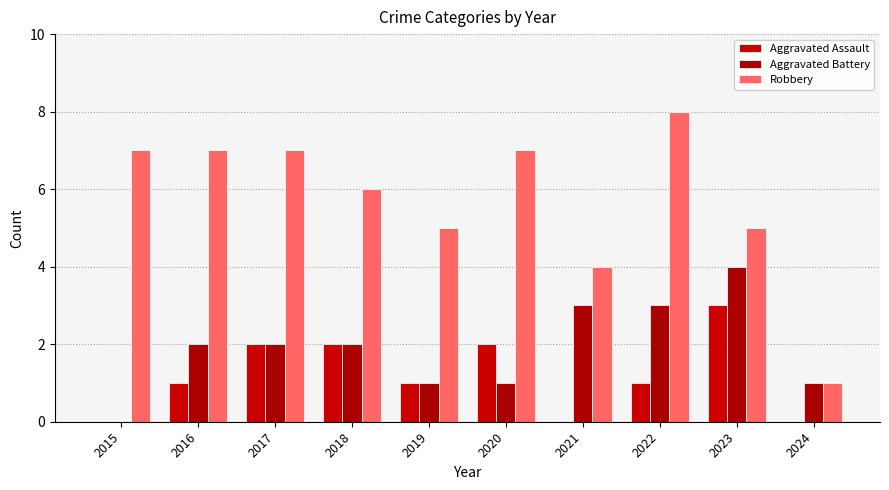

Are the bars horizontal?

No